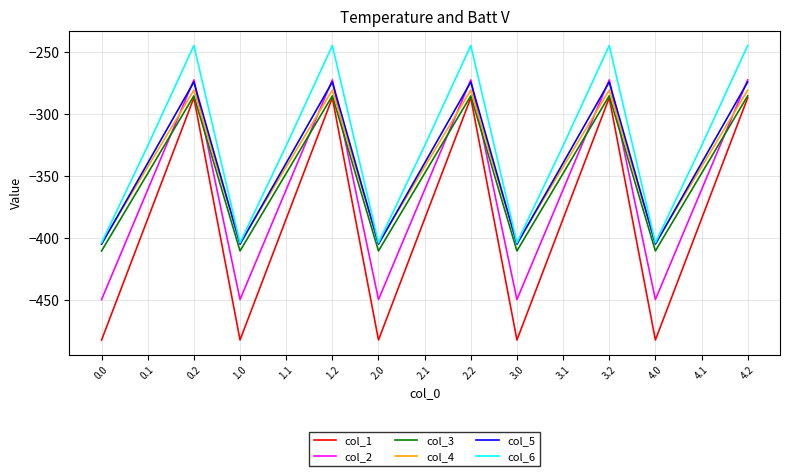

What is the difference between the maximum and minimum values in the col_3 series?

124.8